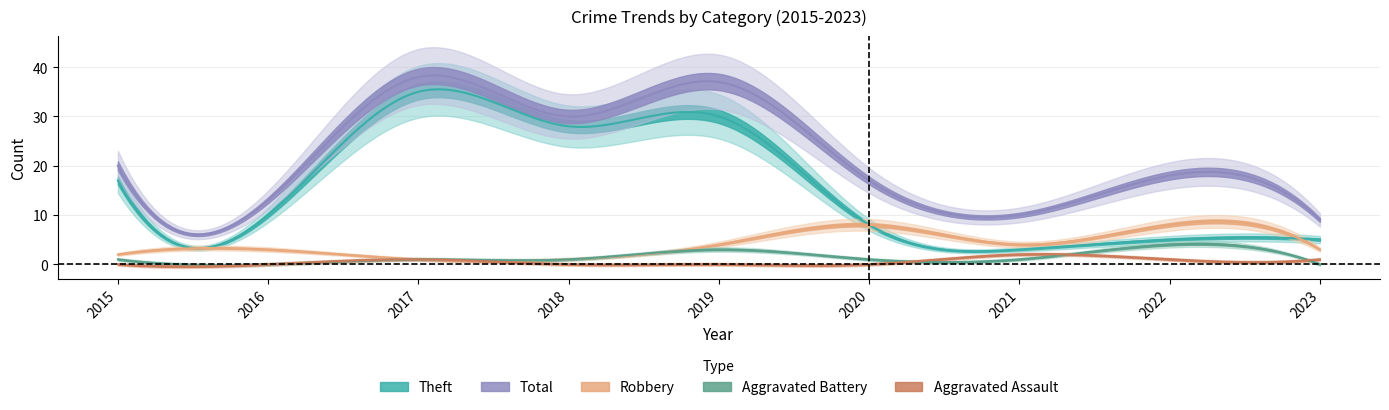

What is the total value across all series at 2015?

40